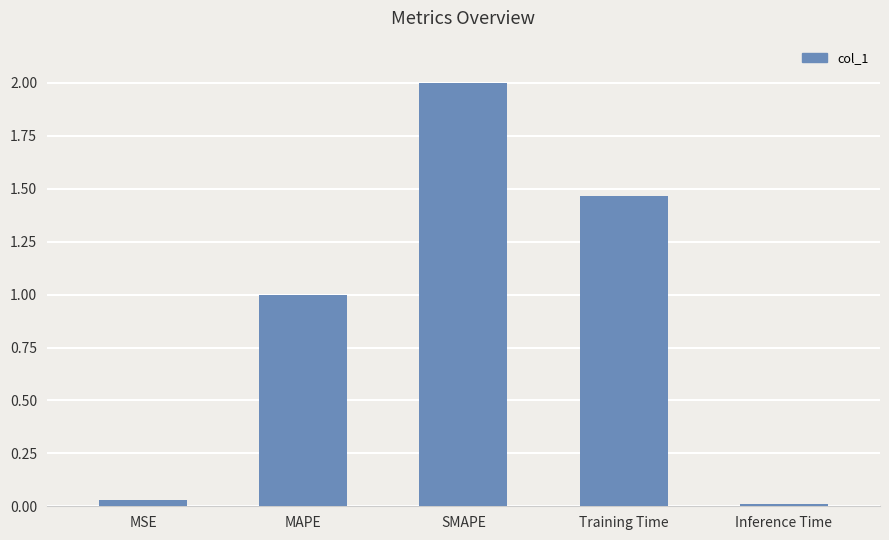

How many bars are there in total?

5